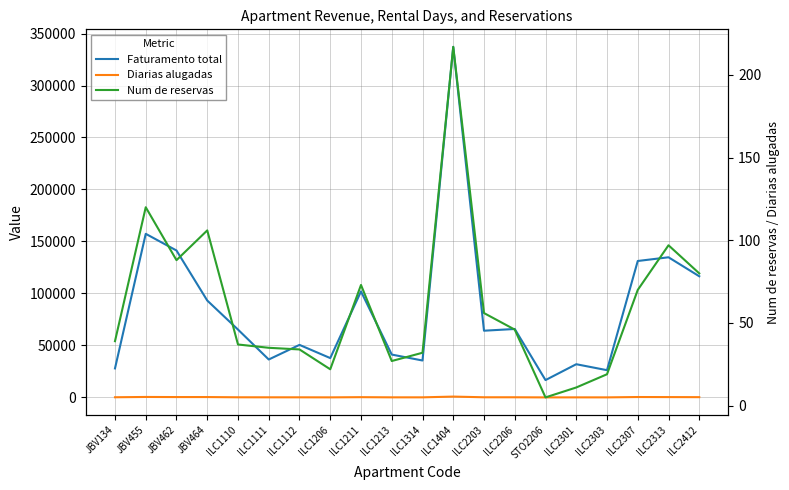

How many interior local valleys does the Num de reservas series have?

4